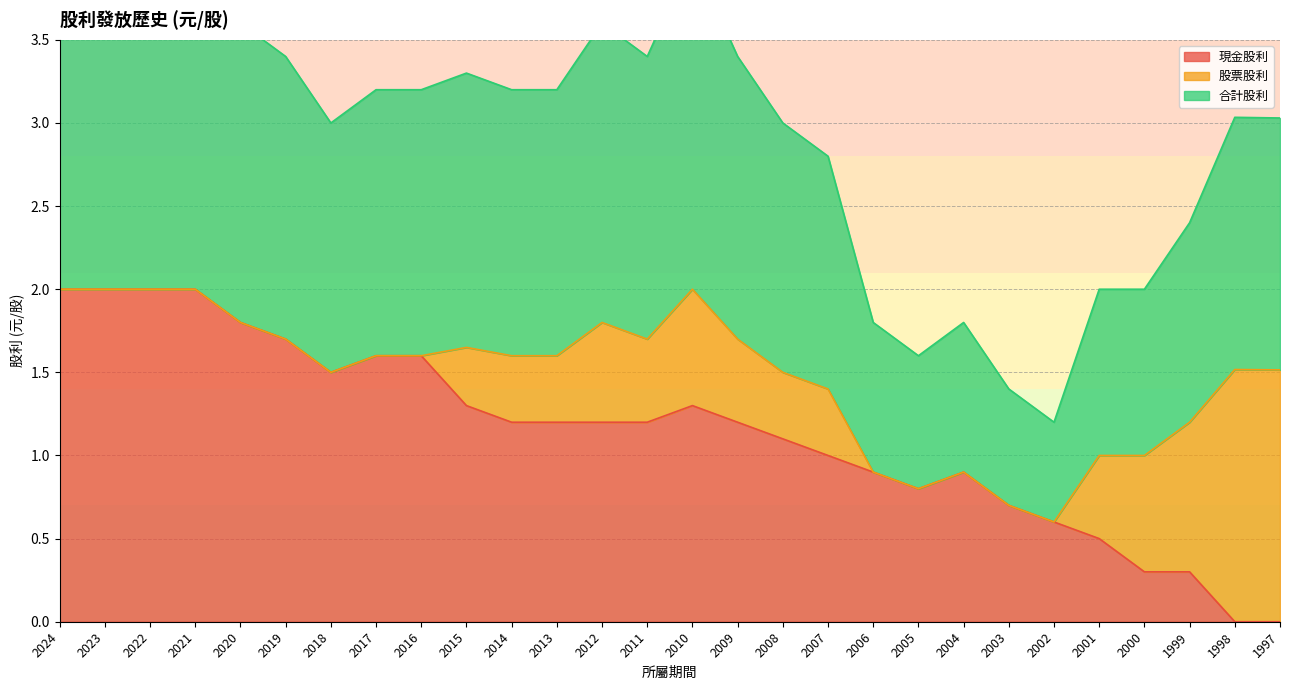

Read the 現金股利 value at 2002.

0.6